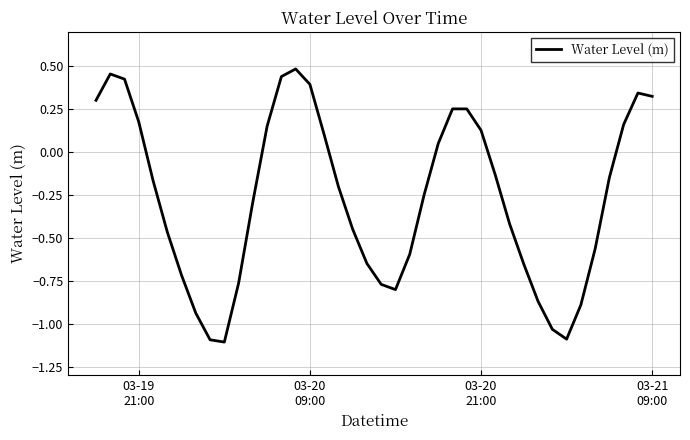

What is the smallest value displayed?

-1.1